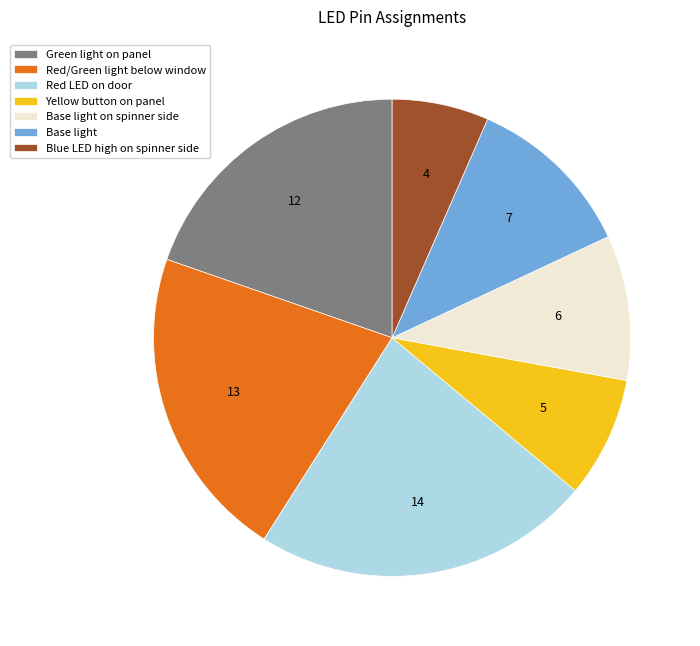

Rank the categories by value from lowest to highest.

Blue LED high on spinner side, Yellow button on panel, Base light on spinner side, Base light, Green light on panel, Red/Green light below window, Red LED on door